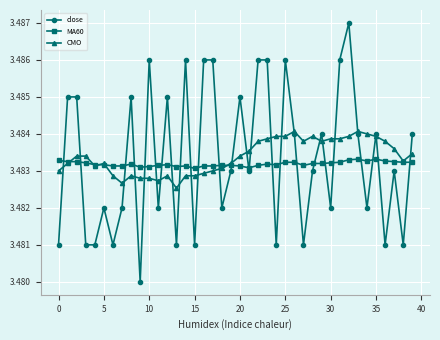

Which series has the largest range (max minus min)?

close